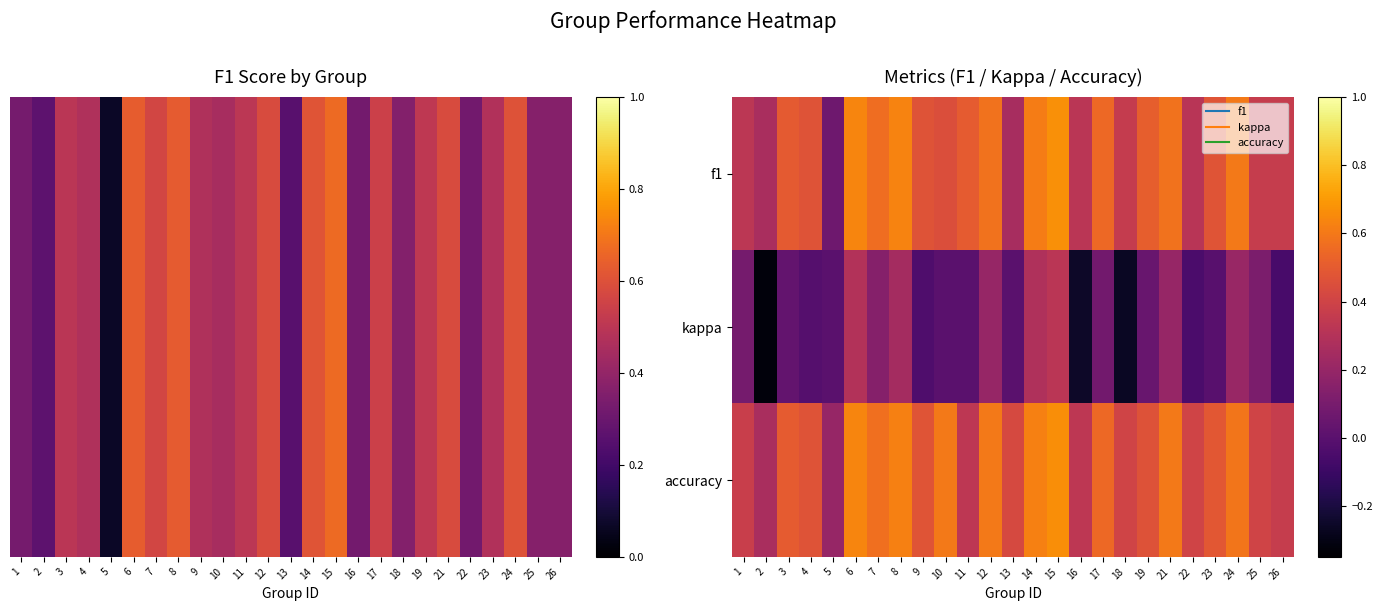

At how many categories does at least one series exceed 0?

25